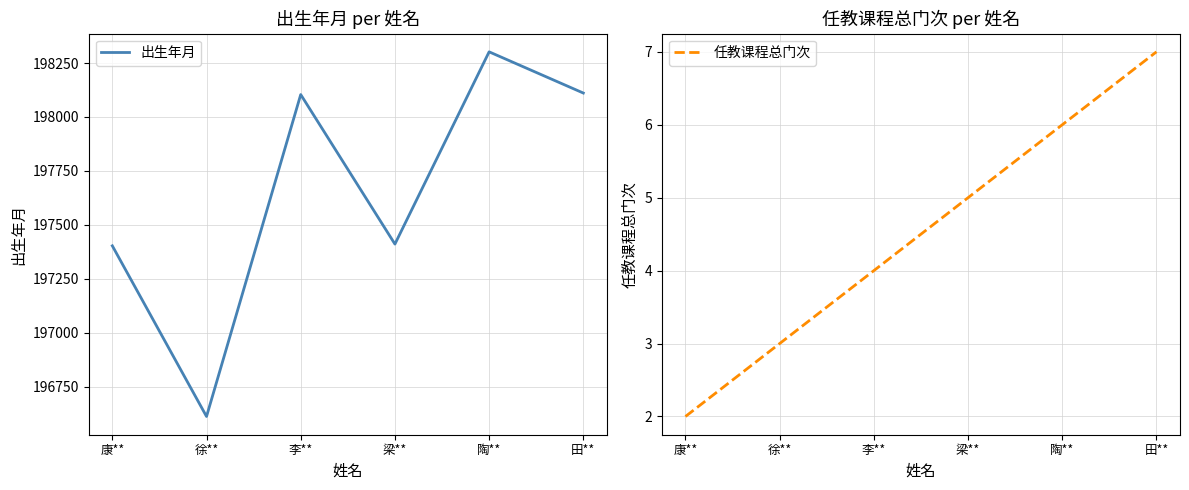

How many 任教课程总门次 values are between 3 and 6?

4